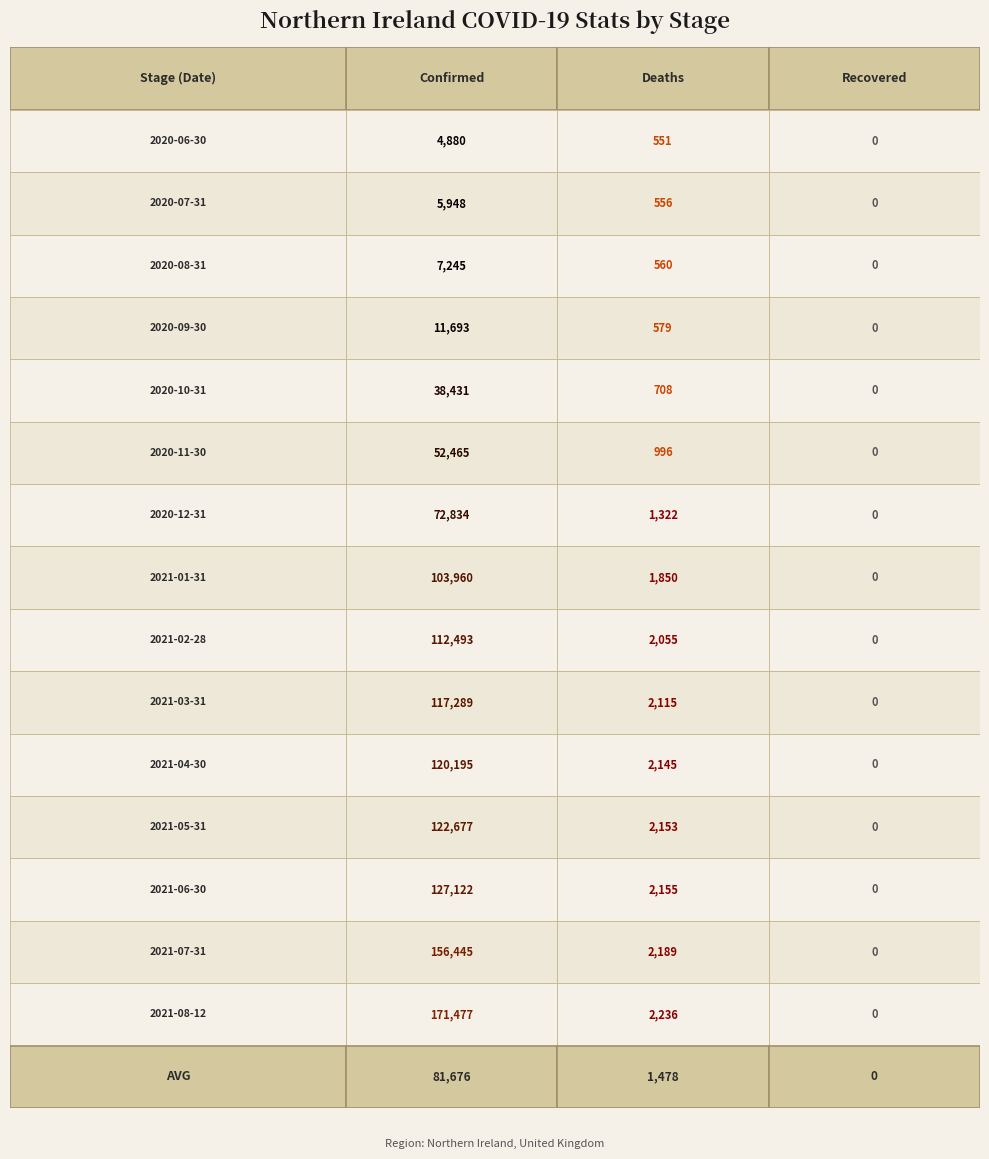

What is the average value of the 2020-09-30 series?

4091